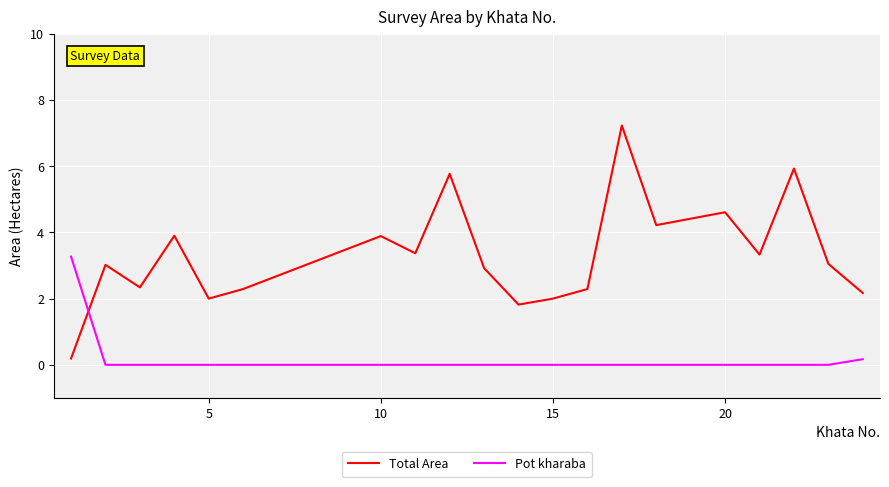

True or false: Total Area and Pot kharaba intersect in this chart.

True